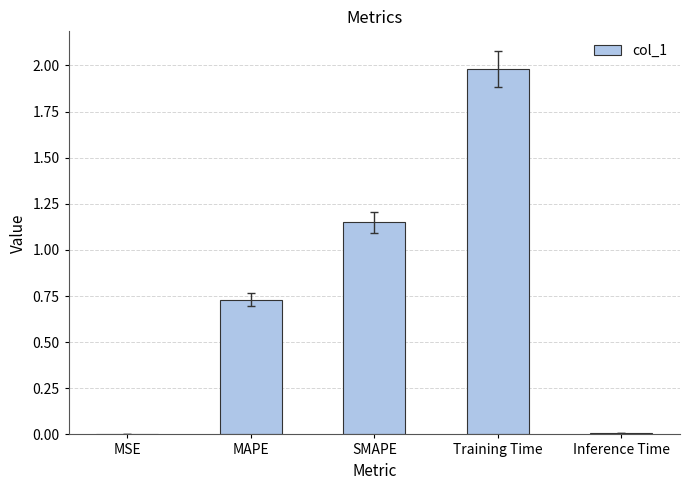

What is the sum of the values at MAPE and Training Time?

2.7